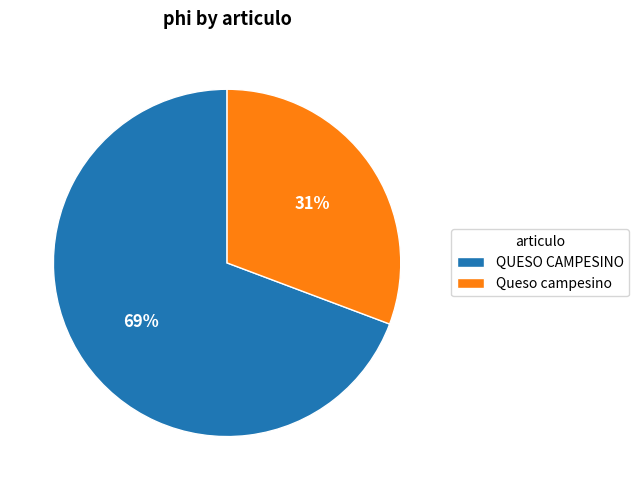

Does QUESO CAMPESINO represent more than half of the total?

Yes